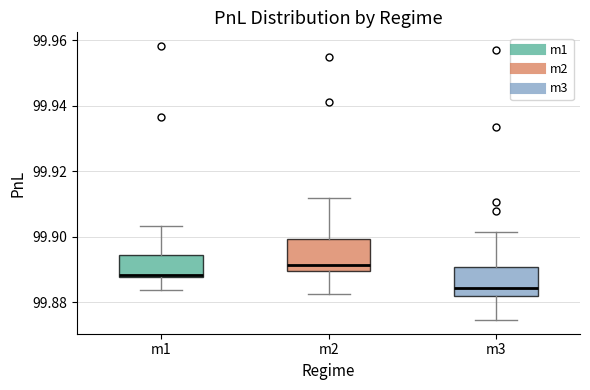

Which box has the highest median line?

m2